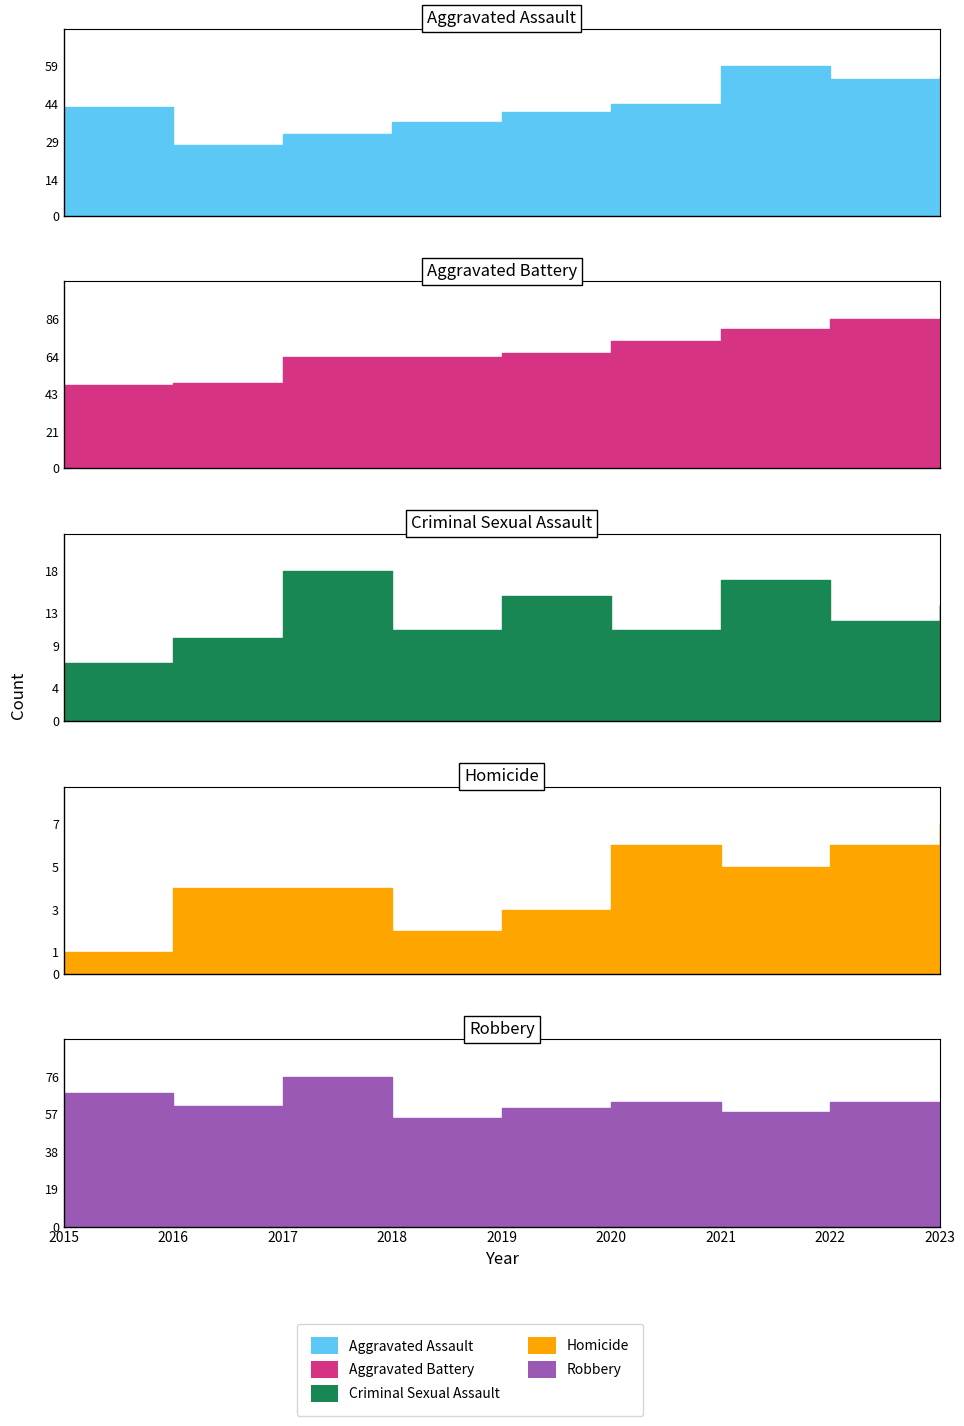

True or false: Criminal Sexual Assault and Aggravated Battery intersect in this chart.

False